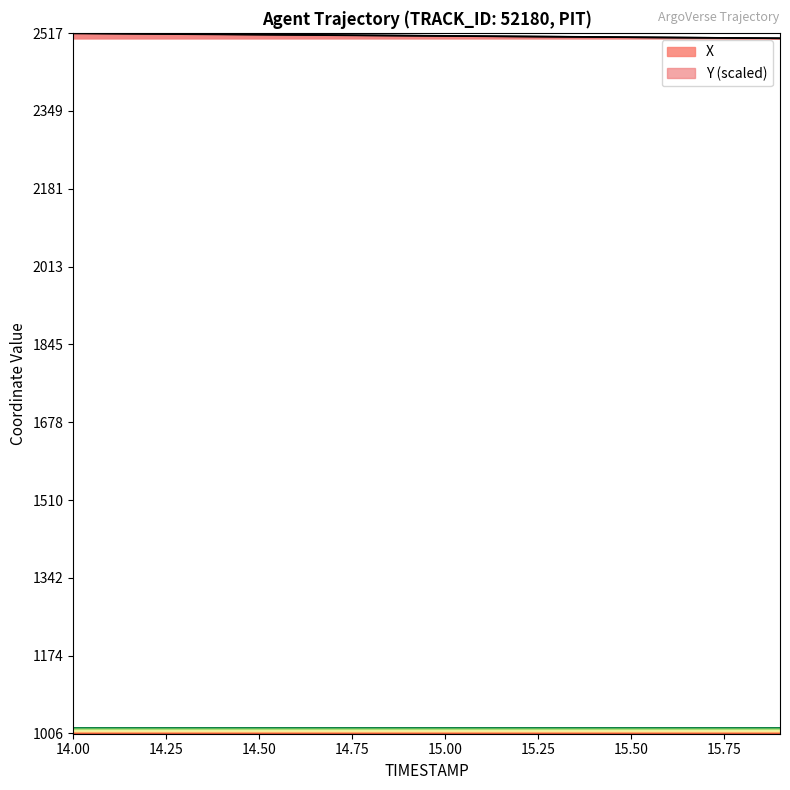

What is the label of the 9th point from the left?

14.8